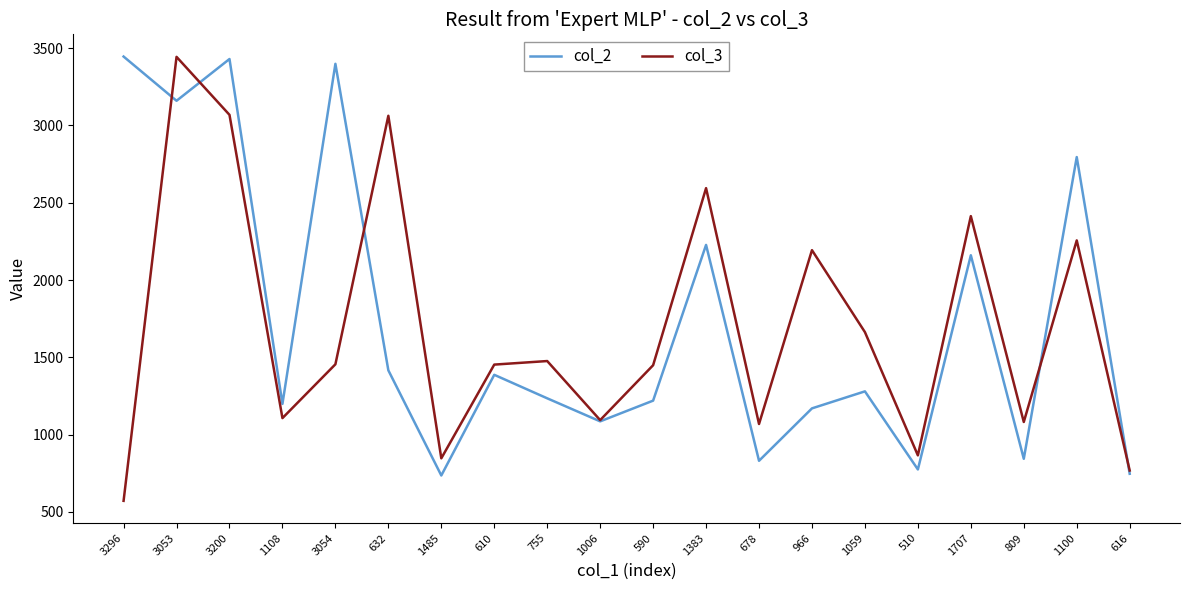

How many interior local peaks does the col_2 series have?

7